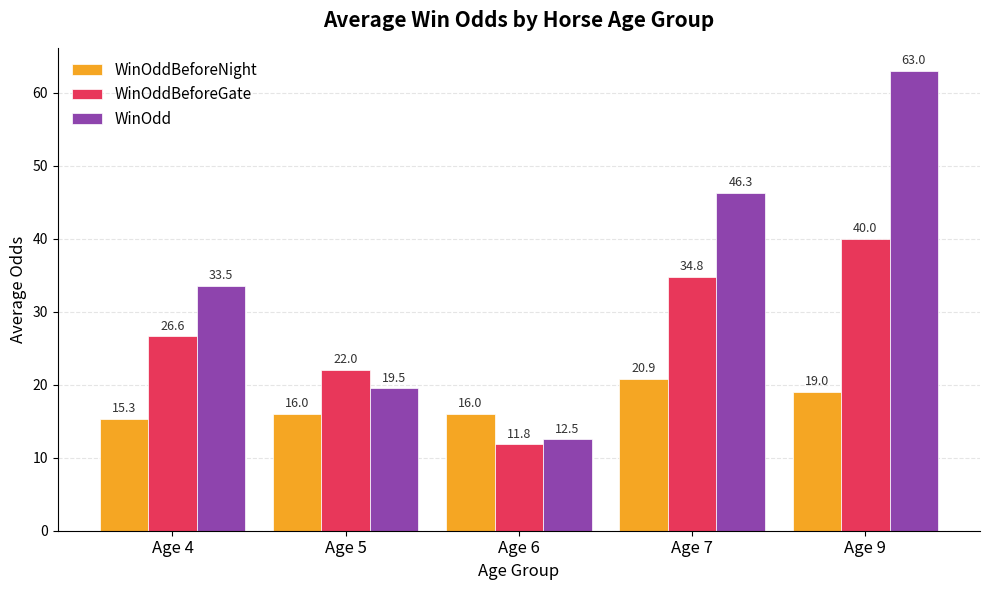

At which label is WinOddBeforeGate closest to 25?

Age 4